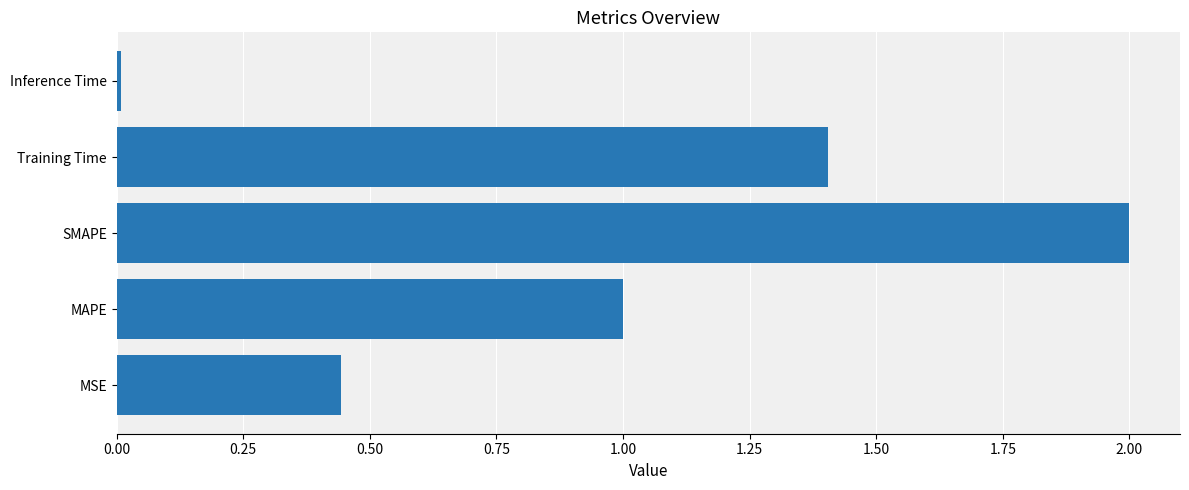

What is the average value?

1.0